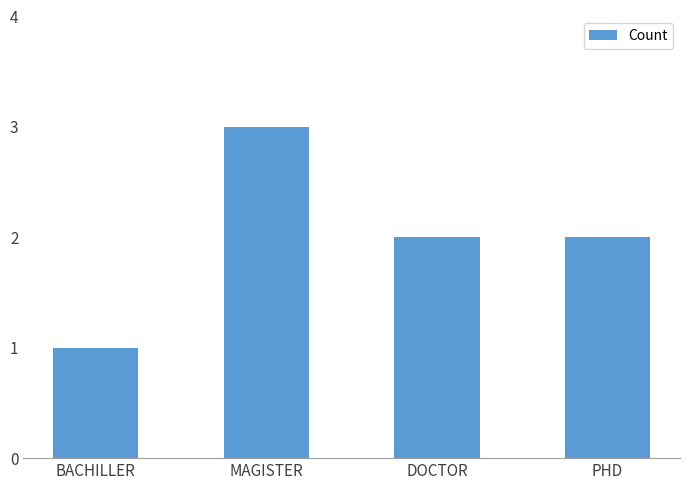

Reading left to right, what are all the values shown in this chart?

1	3	2	2